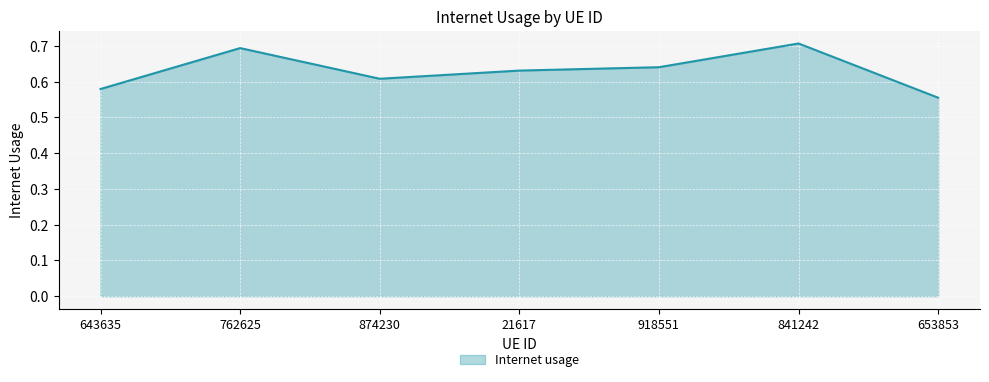

Where is the data nearest to the value 0?

653853